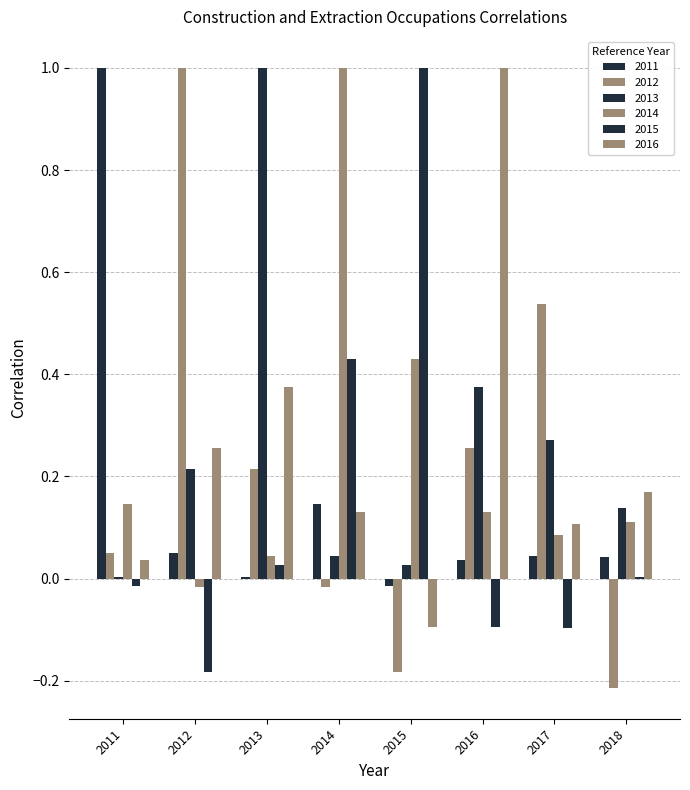

Is the value of 2012 at 2011 greater than the value of 2015 at 2012?

Yes